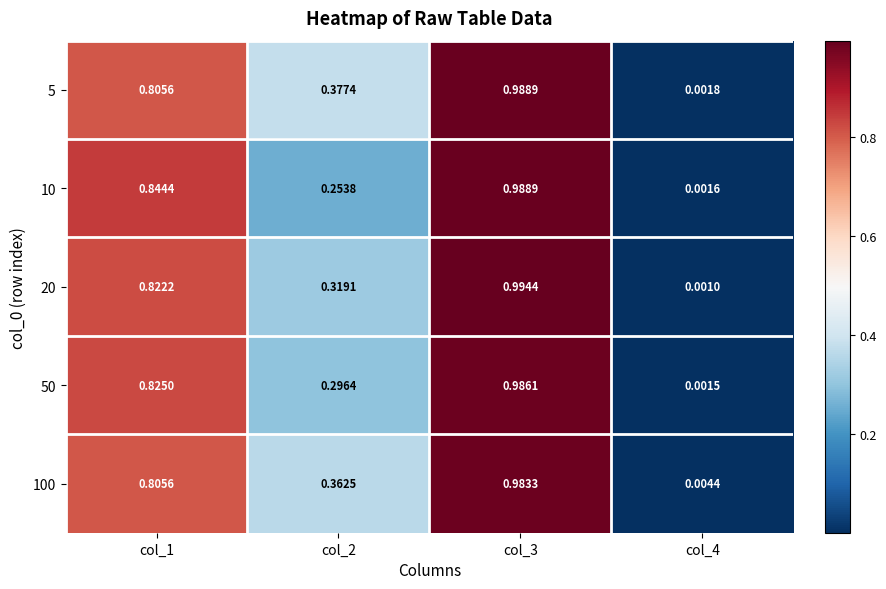

Is the value of 20 at col_4 greater than the value of 100 at col_3?

No